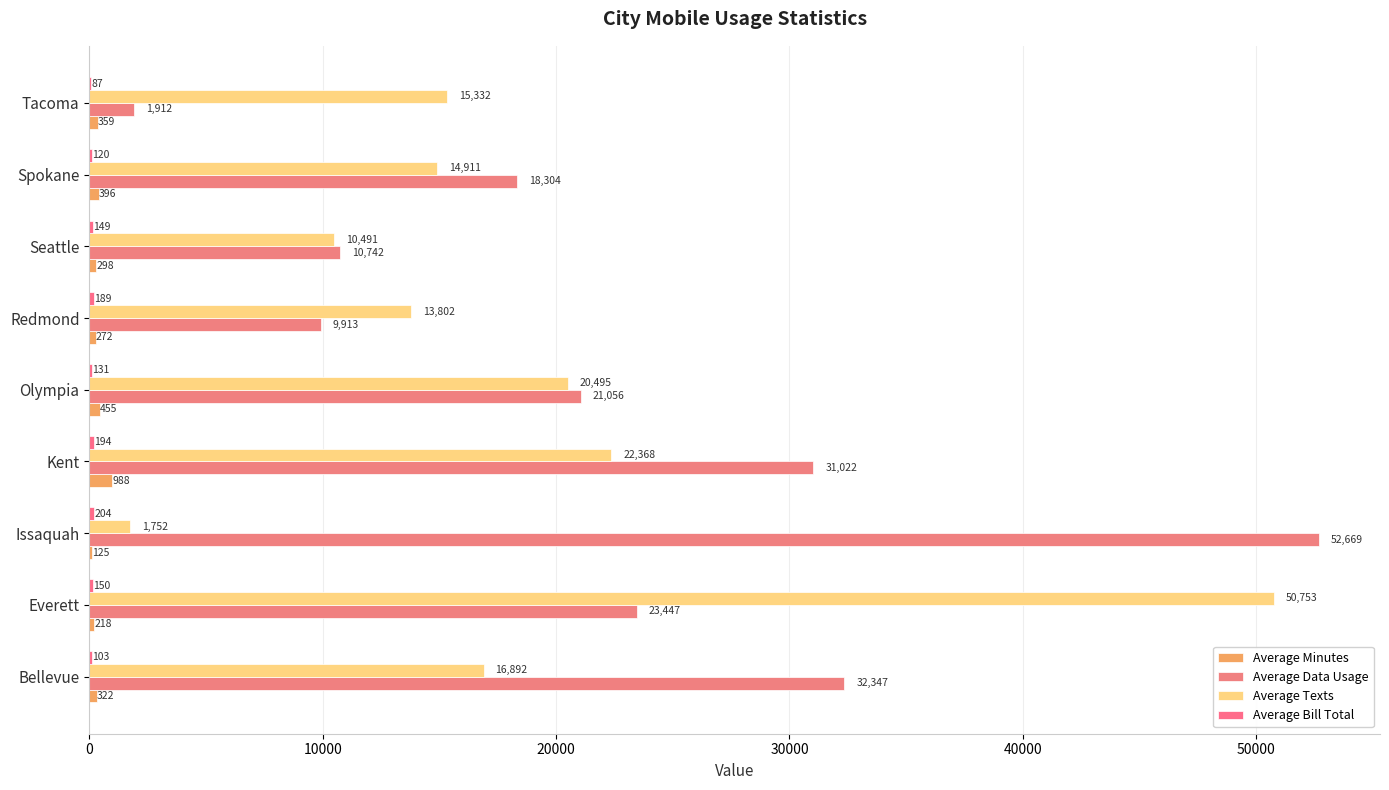

Count the number of data series in this chart.

4